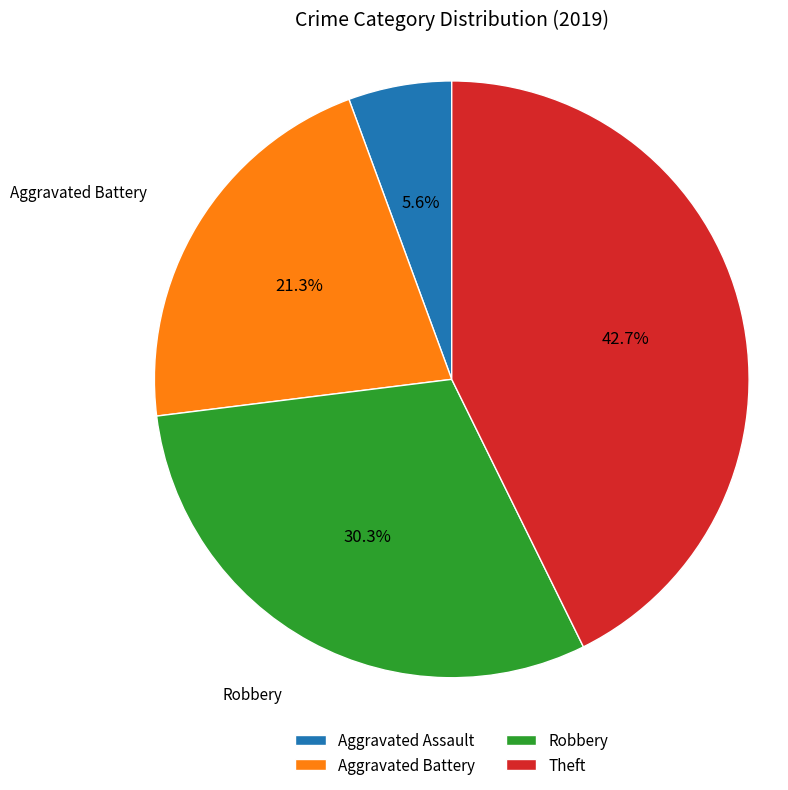

Approximately how many times larger is the value at Aggravated Battery compared to Theft?

0.5